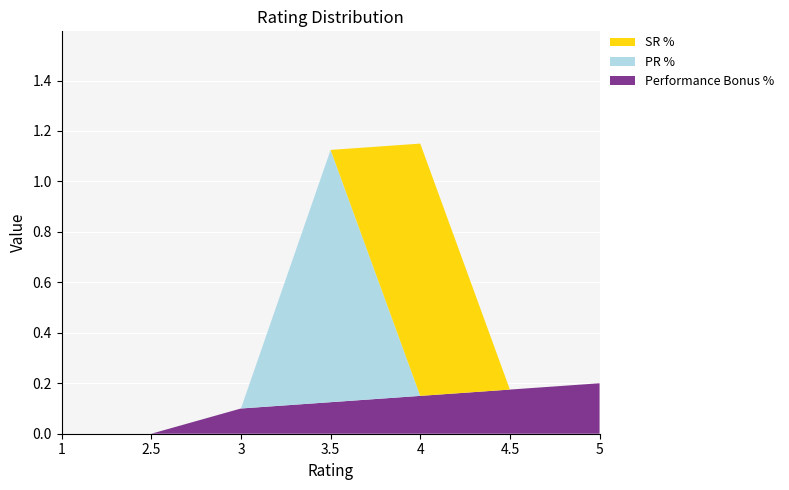

Reading left to right, transcribe all the data shown in this chart.

Performance Bonus %: 0.0	0.0	0.1	0.1	0.1	0.2	0.2
PR %: 0.0	0.0	0.0	1.0	0.0	0.0	0.0
SR %: 0.0	0.0	0.0	0.0	1.0	0.0	0.0